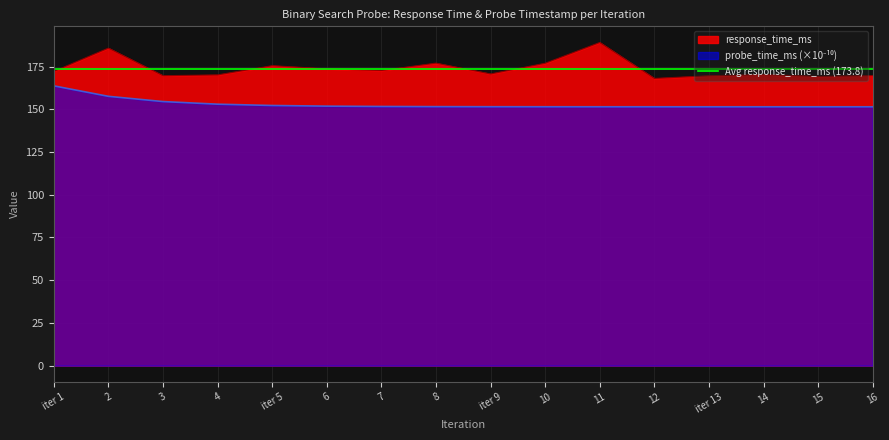

Which category has the lowest value in the response_time_ms series?

12